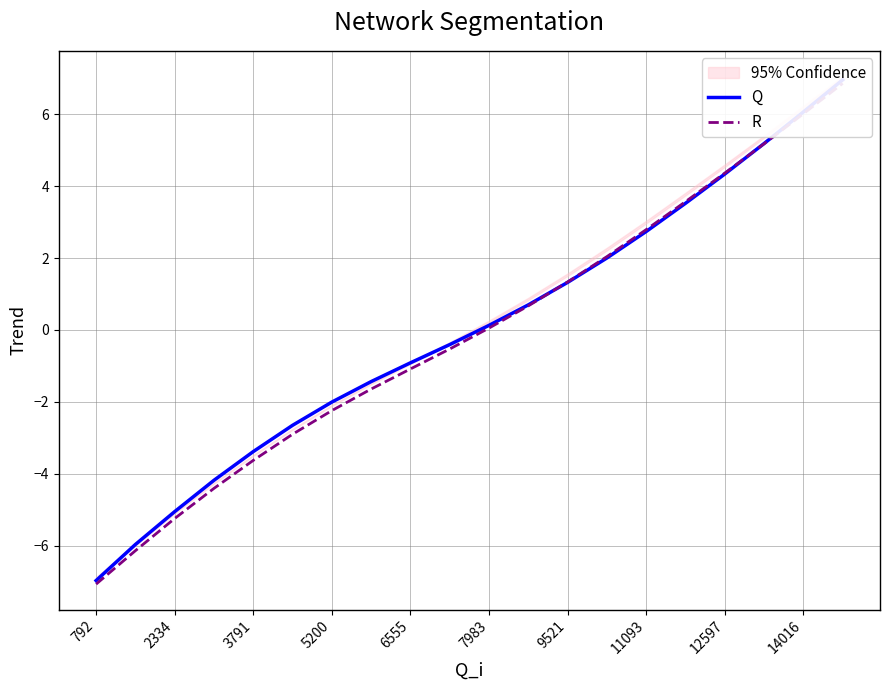

How many categories are shown in the chart?

20